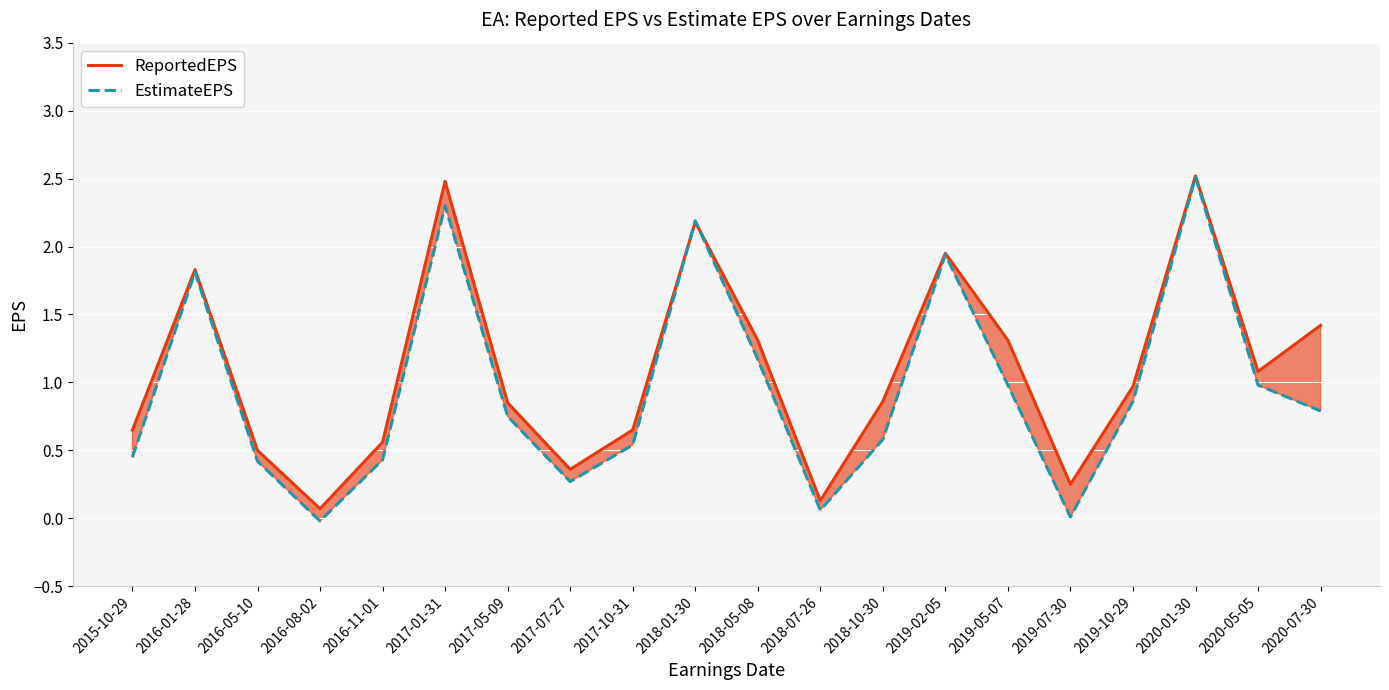

What is the maximum value for EstimateEPS?

2.5